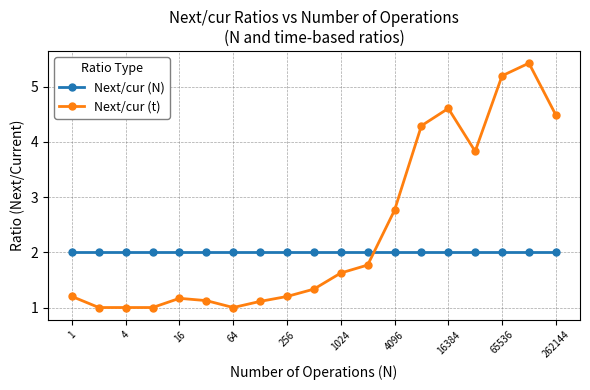

Does the chart display data point markers on the line(s)?

Yes